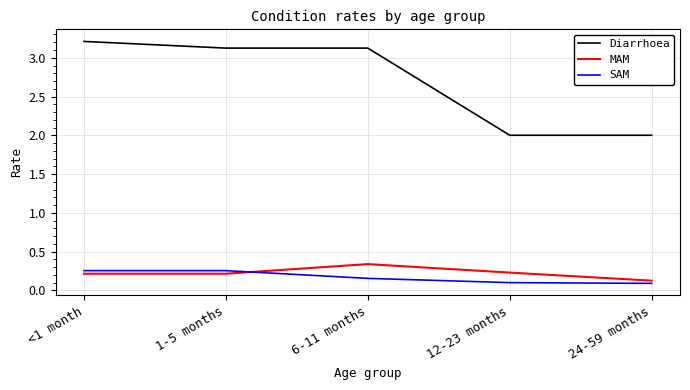

True or false: MAM and Diarrhoea intersect in this chart.

False